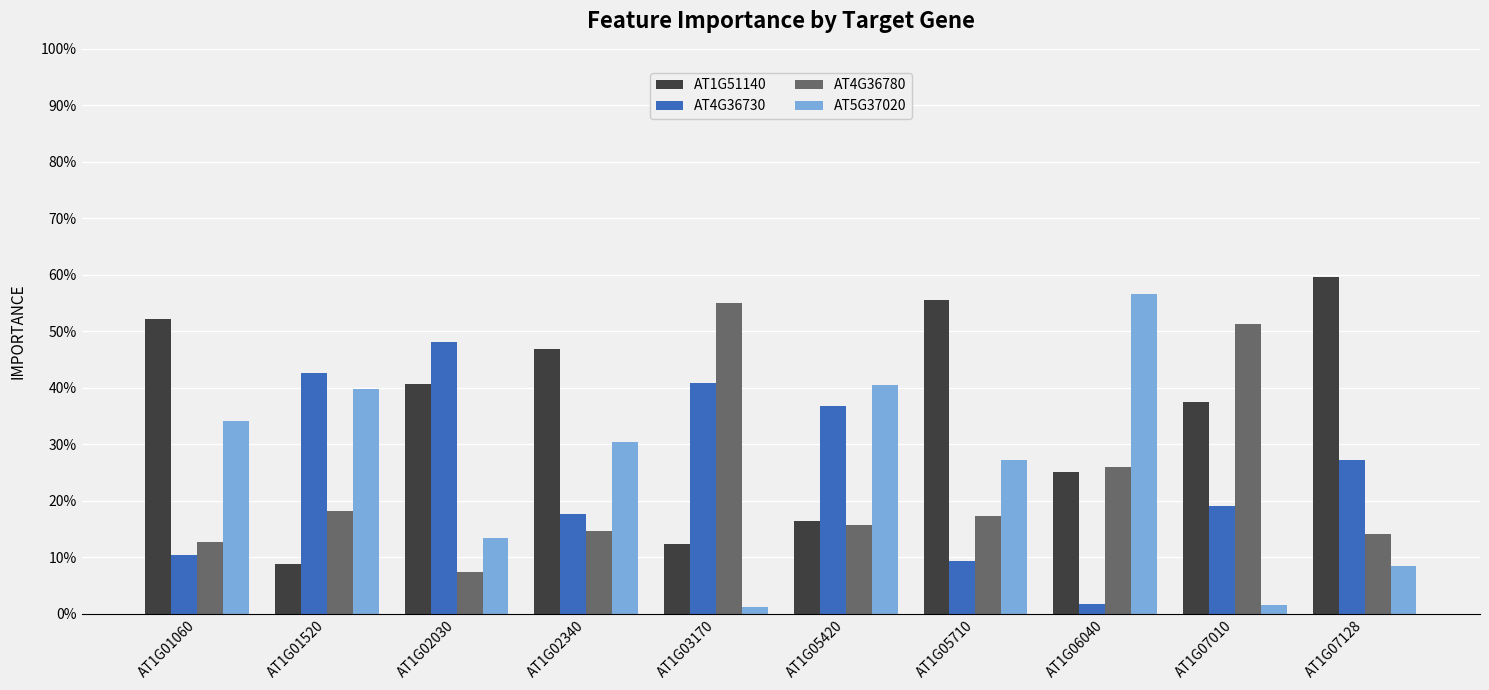

What are all the series names shown in the legend?

AT1G51140, AT4G36730, AT4G36780, AT5G37020